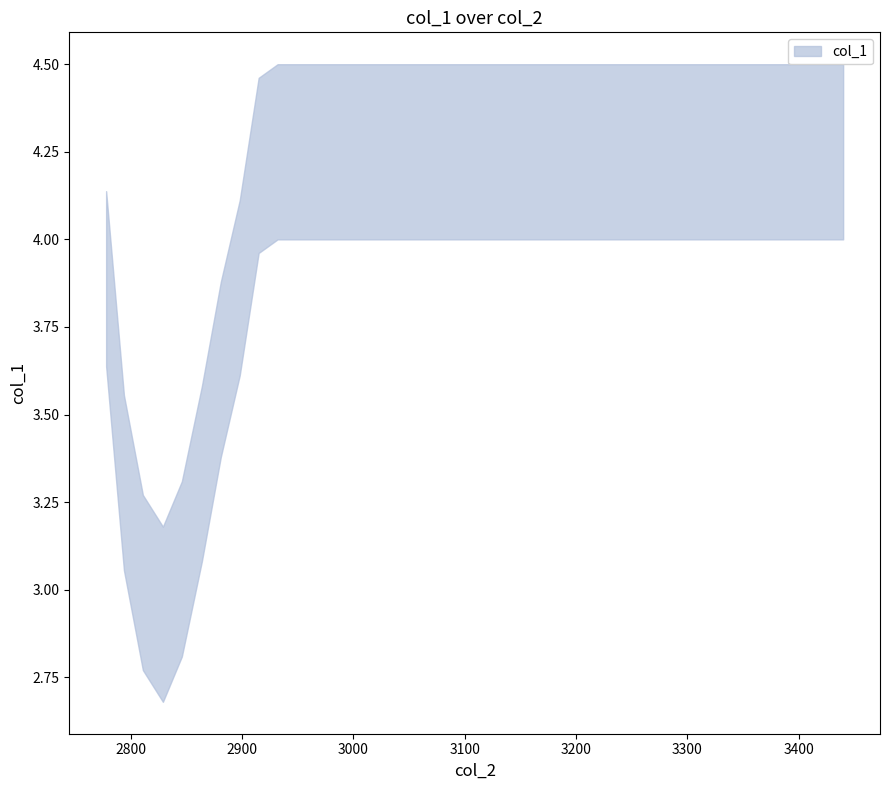

What is the average value?

4.0